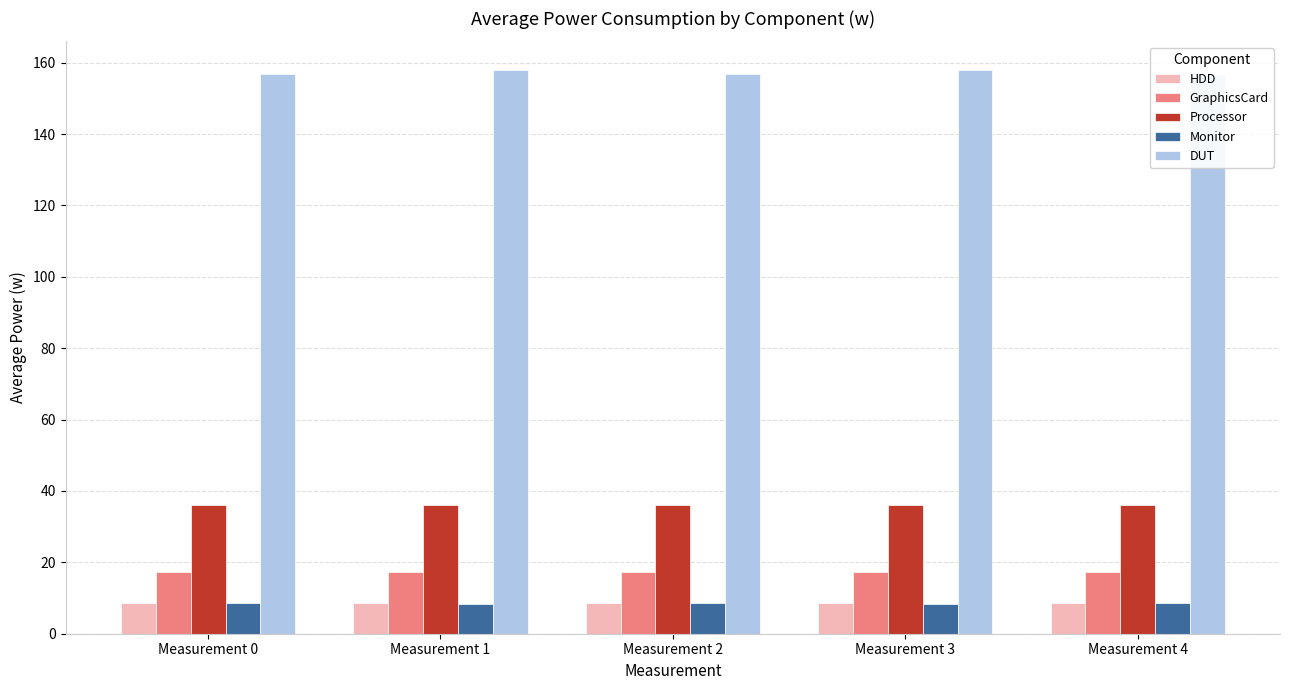

Which series has the largest total across all categories?

DUT